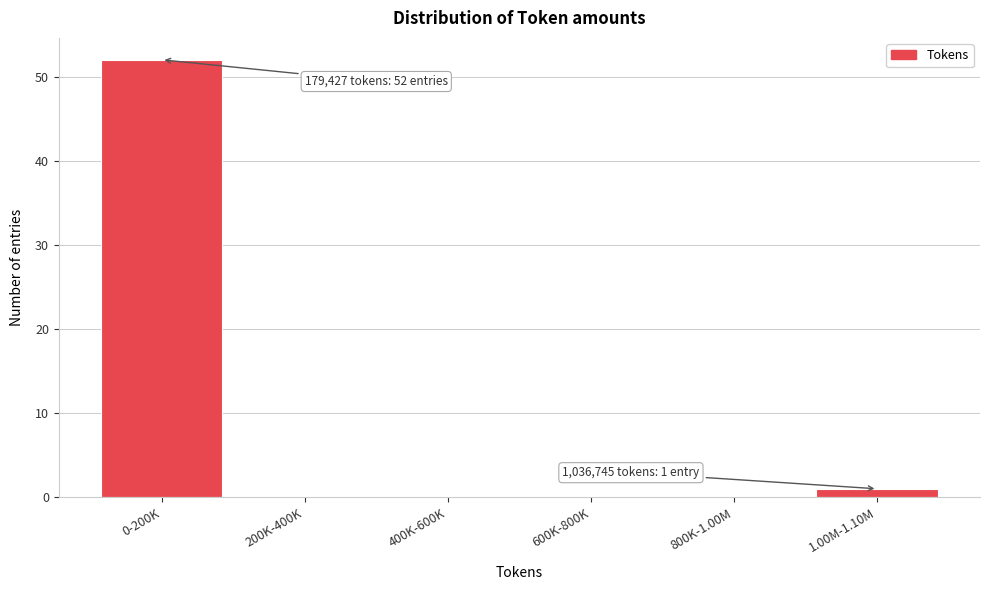

Reading left to right, what are all the values shown in this chart?

0-200K=52	200K-400K=0	400K-600K=0	600K-800K=0	800K-1.00M=0	1.00M-1.10M=1